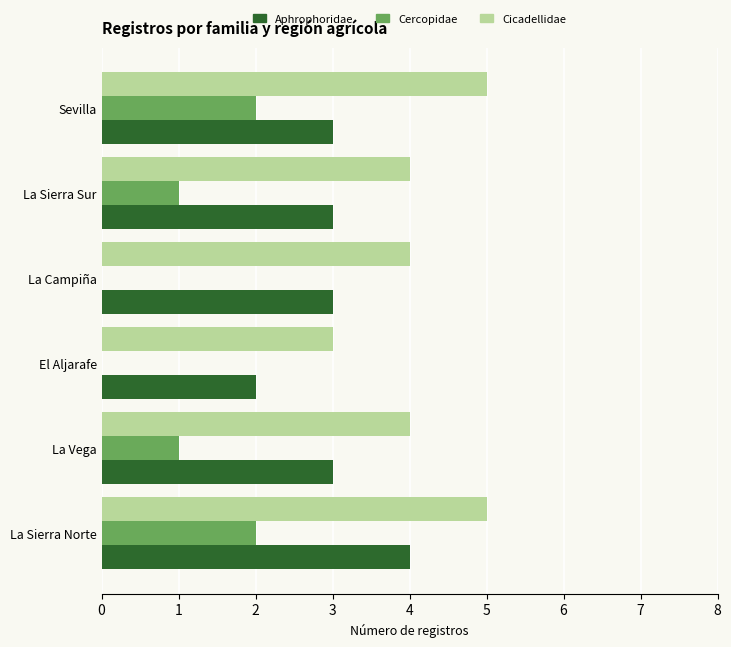

The value of Aphrophoridae at La Vega is 2. True or false?

False